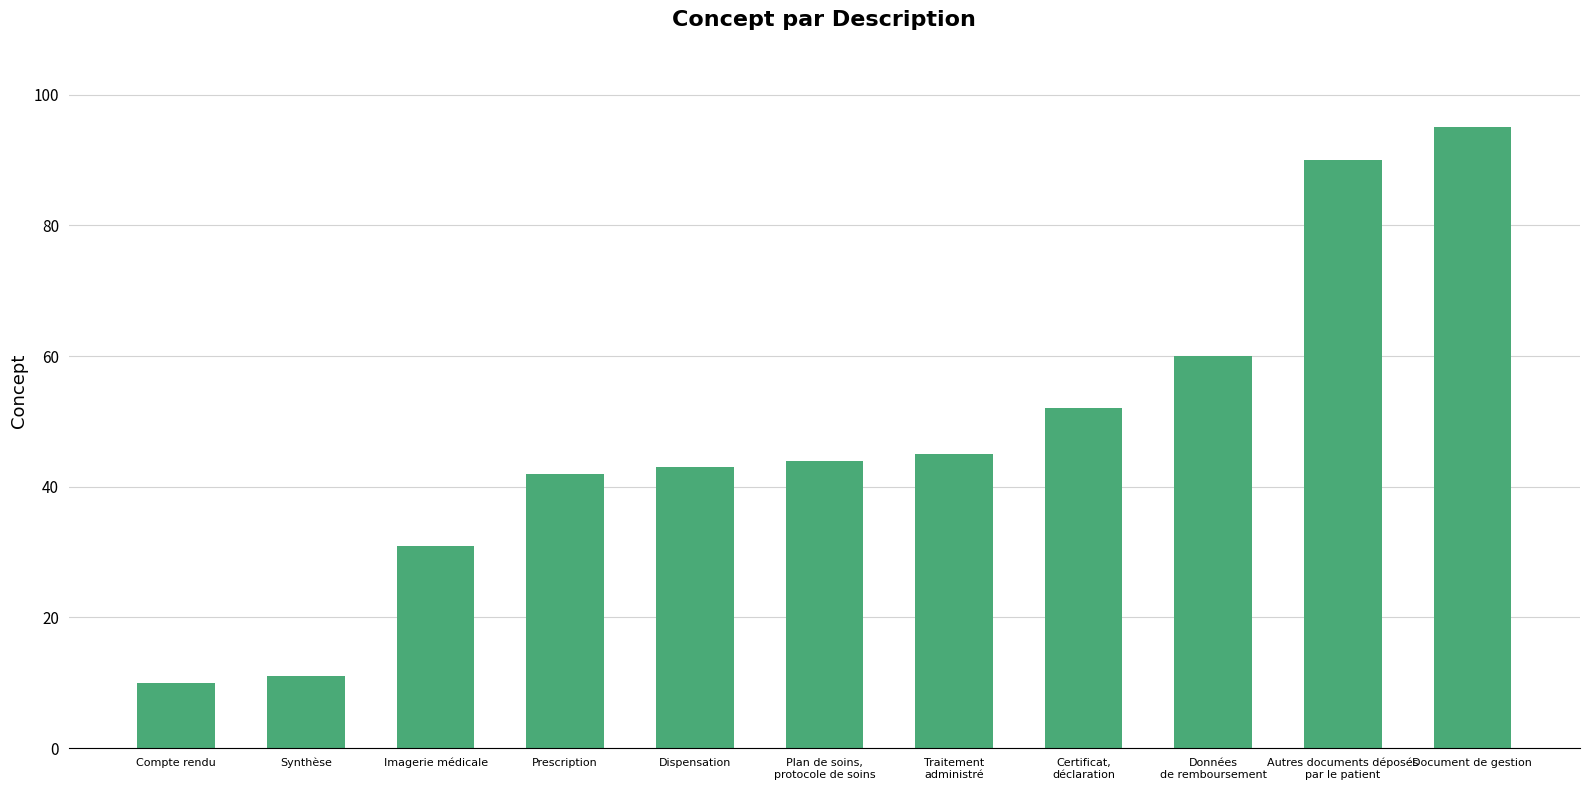

What is the sum of the values at Compte rendu and Certificat,
déclaration?

62